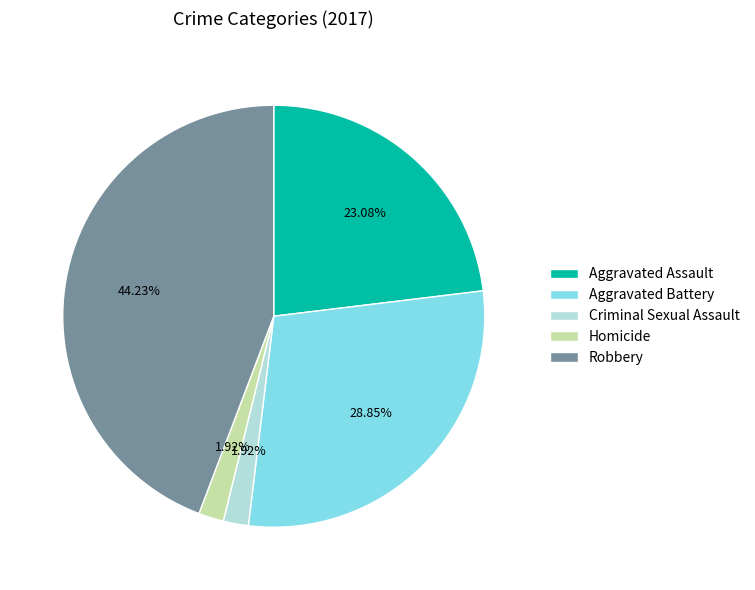

Is it true that Aggravated Battery is 29% of the pie?

True